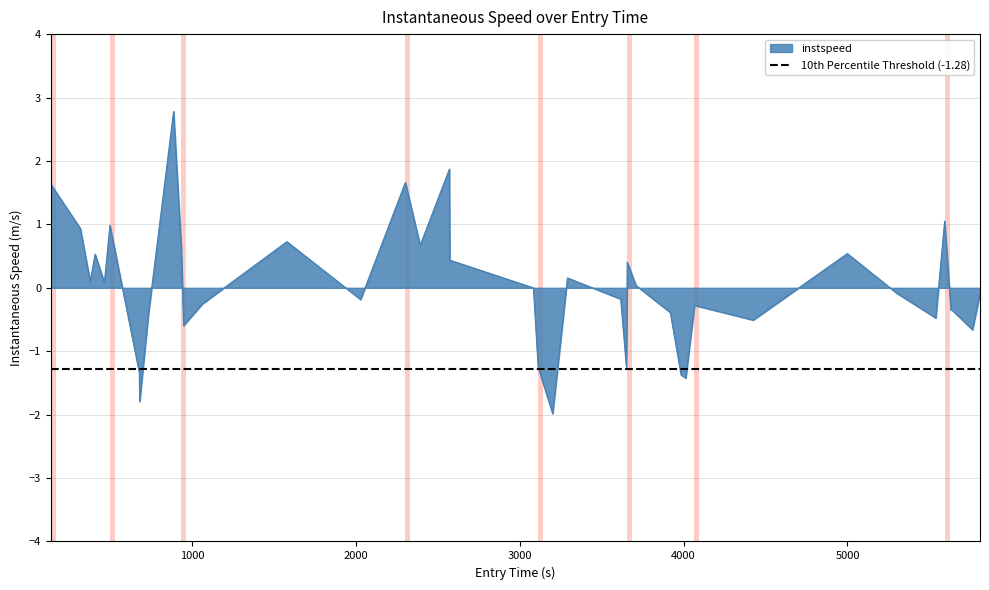

How many points are higher than both their immediate neighbors (excluding endpoints)?

12